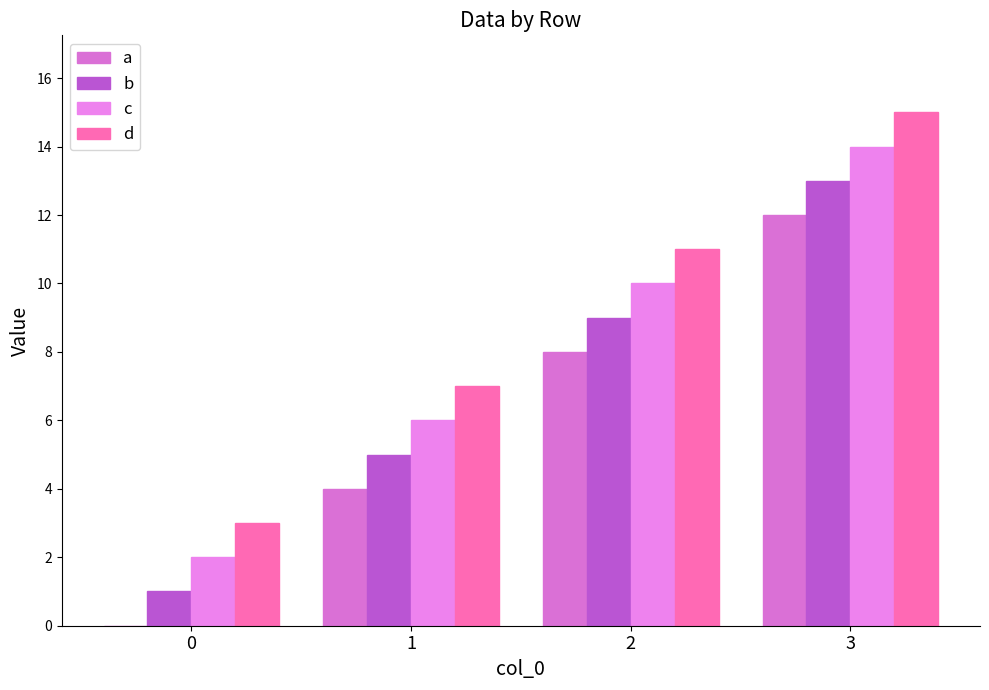

List the labels in order of c value, largest first.

3, 2, 1, 0